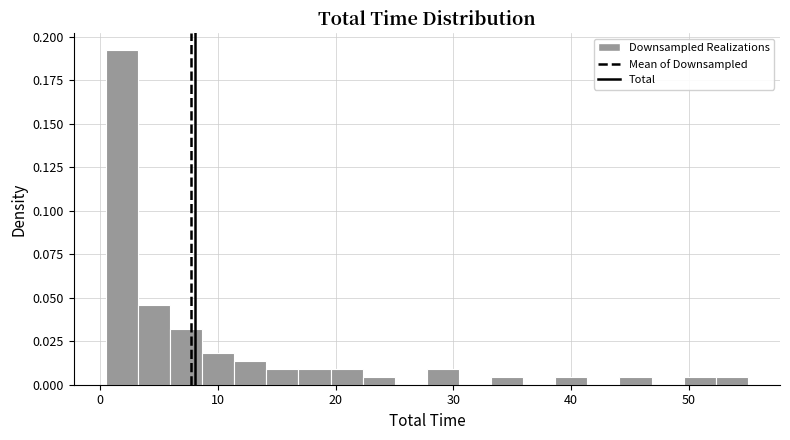

Around what value on the x-axis is the tallest bar? Give the approximate position of its centre, as read against the axis.

2